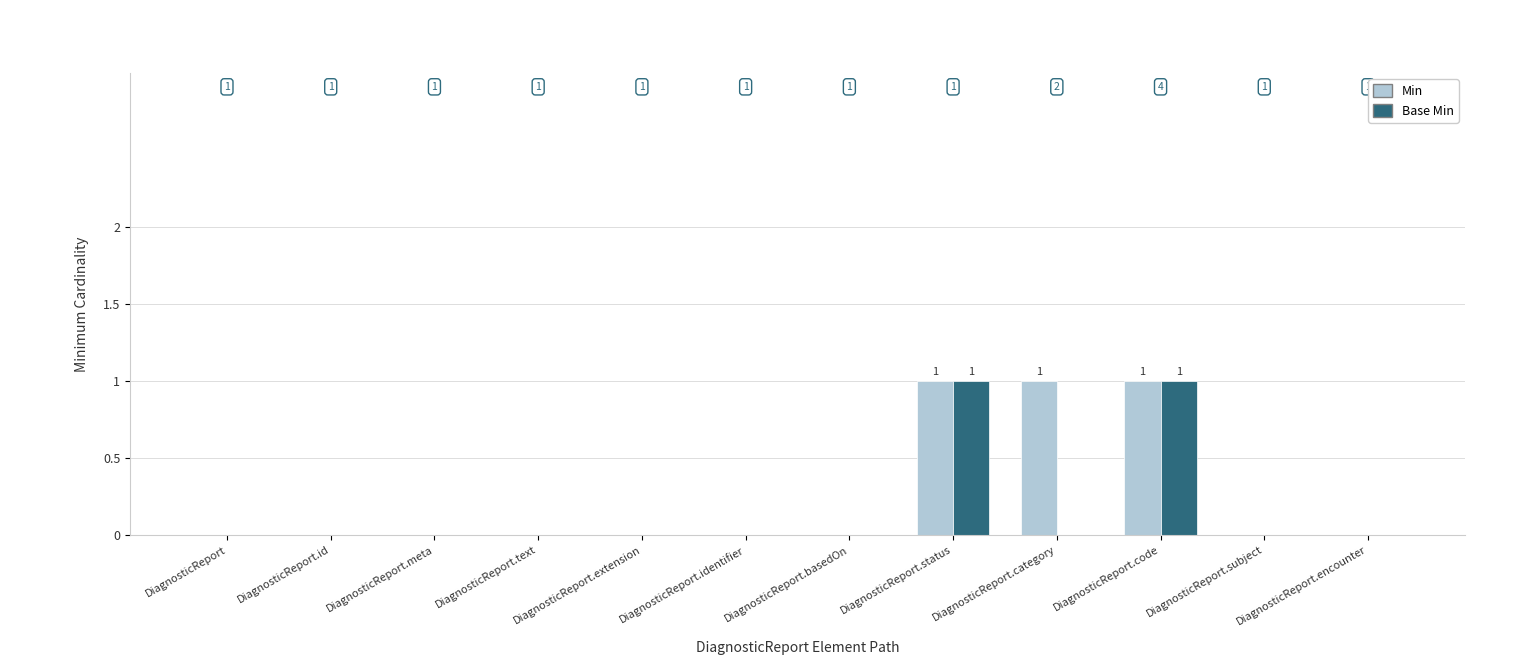

Which series has the largest total across all categories?

Min